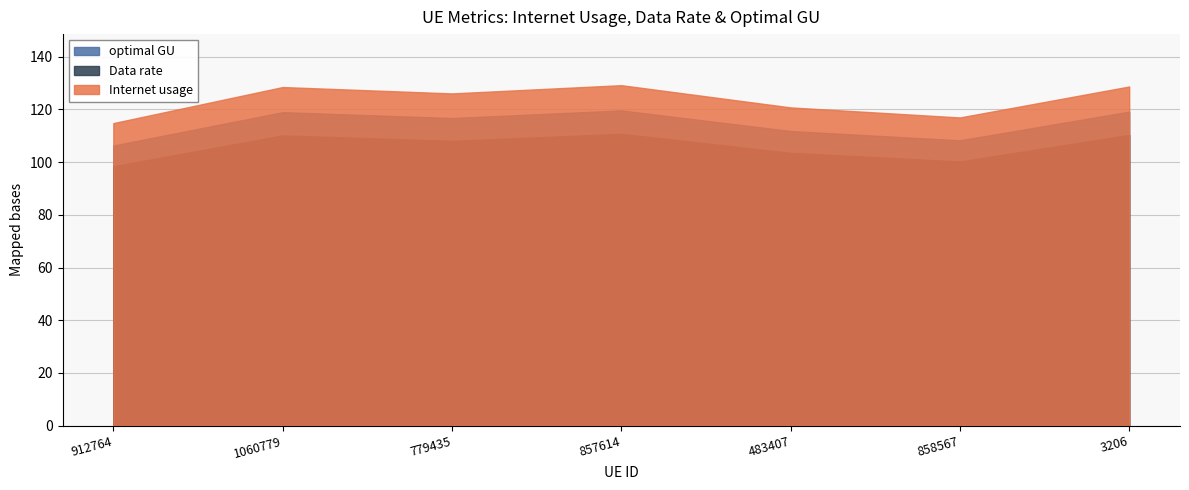

What are all the series names shown in the legend?

optimal GU, Data rate, Internet usage